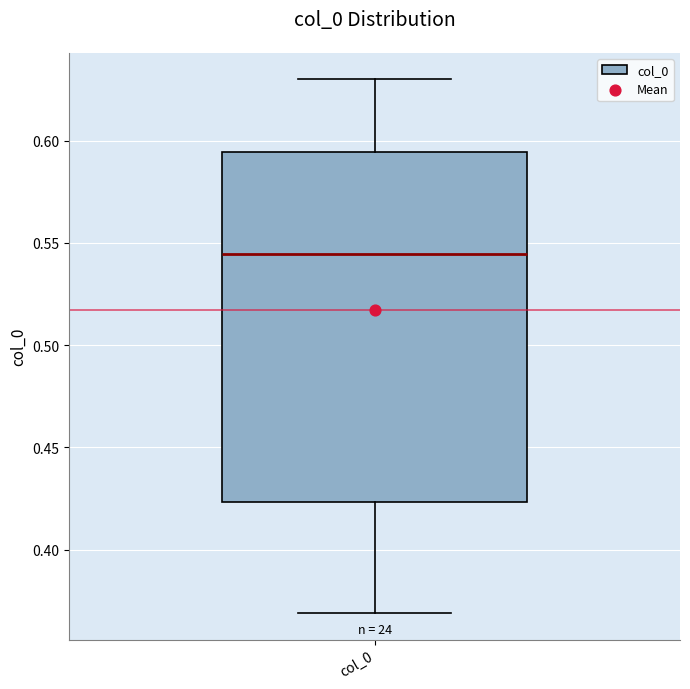

Read this box plot against the y-axis: the position of the median line, the range covered by the box, and the ends of both whiskers. The values are not printed on the chart, so give them approximately, as read against the axis.

median 0.545, box 0.425 to 0.595, whiskers 0.370 to 0.630